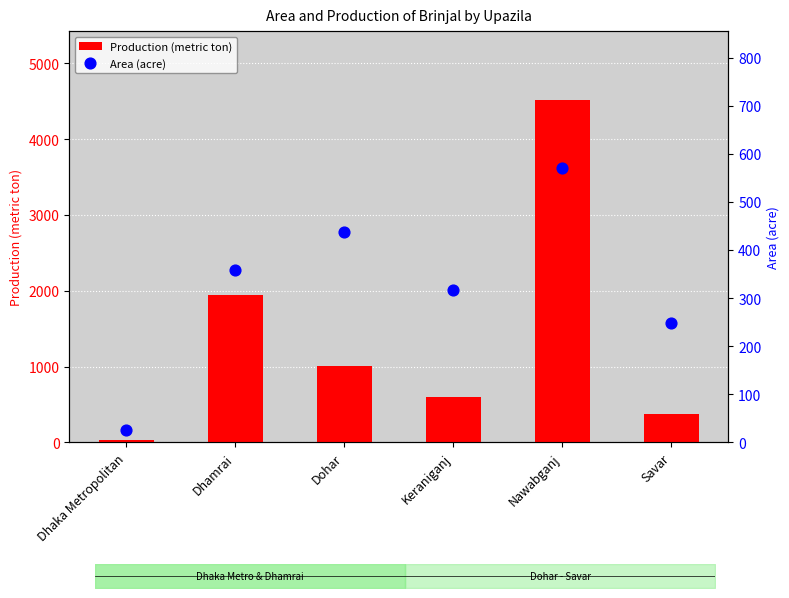

Which series contains the highest Y value?

Production (metric ton)